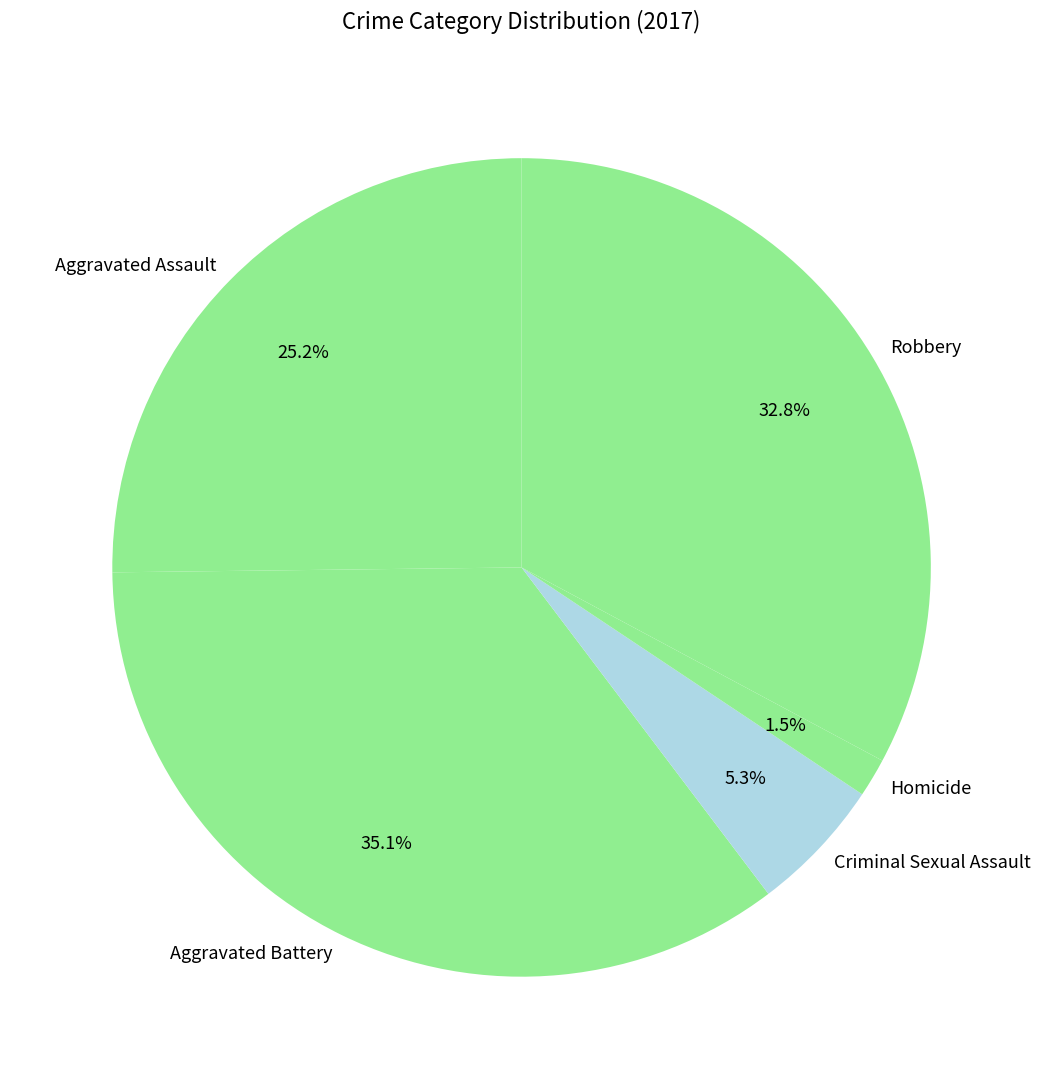

Does any single category account for the majority?

No